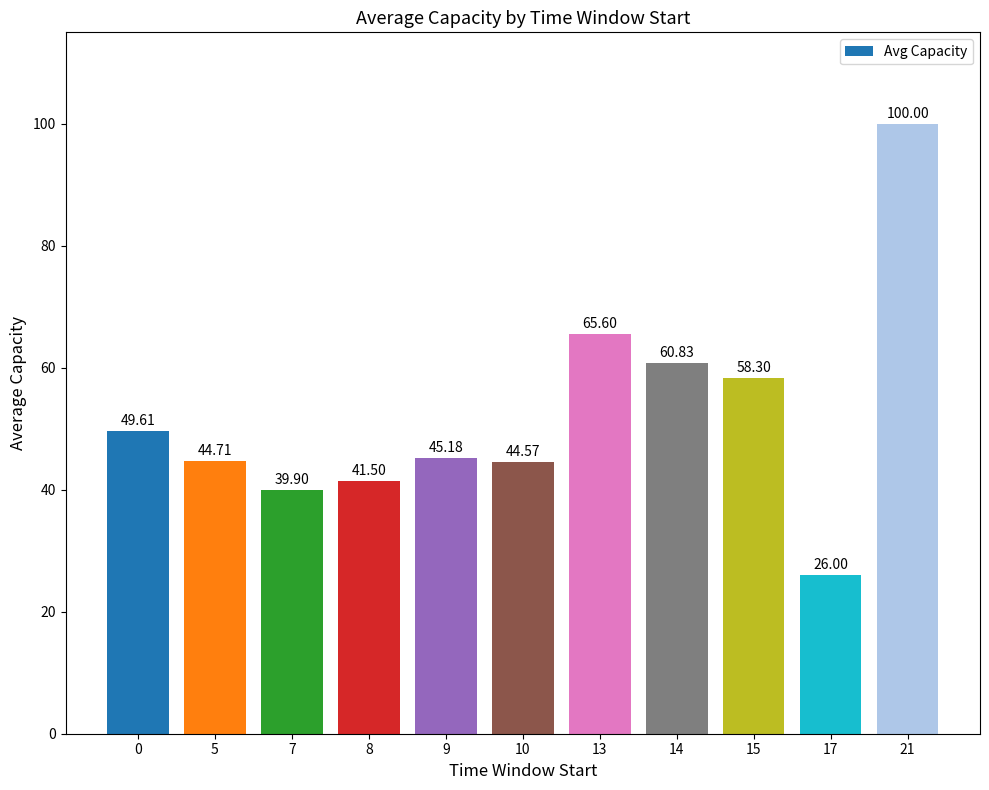

List the labels in order of value, largest first.

21, 13, 14, 15, 0, 9, 5, 10, 8, 7, 17